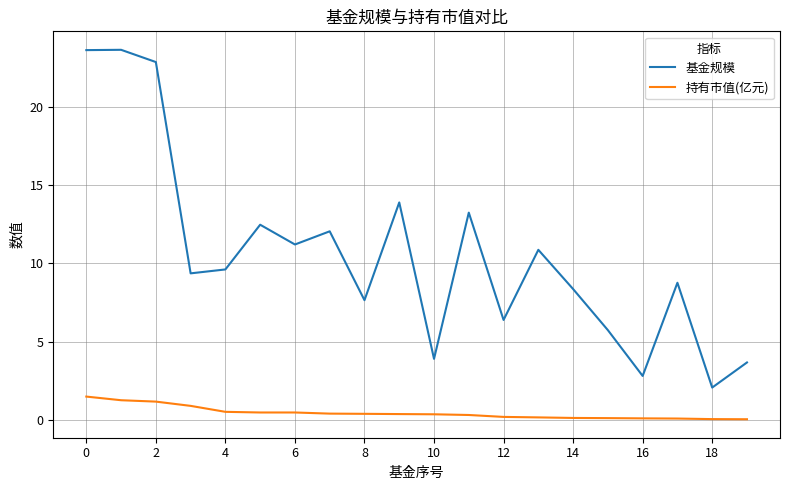

What is the greatest value displayed?

23.6